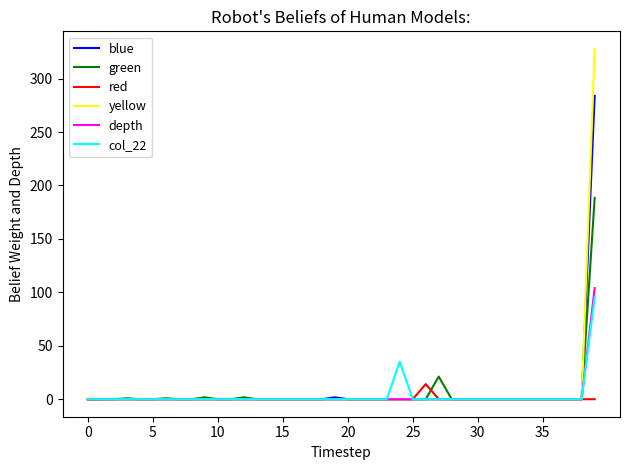

Which series has the largest range (max minus min)?

yellow